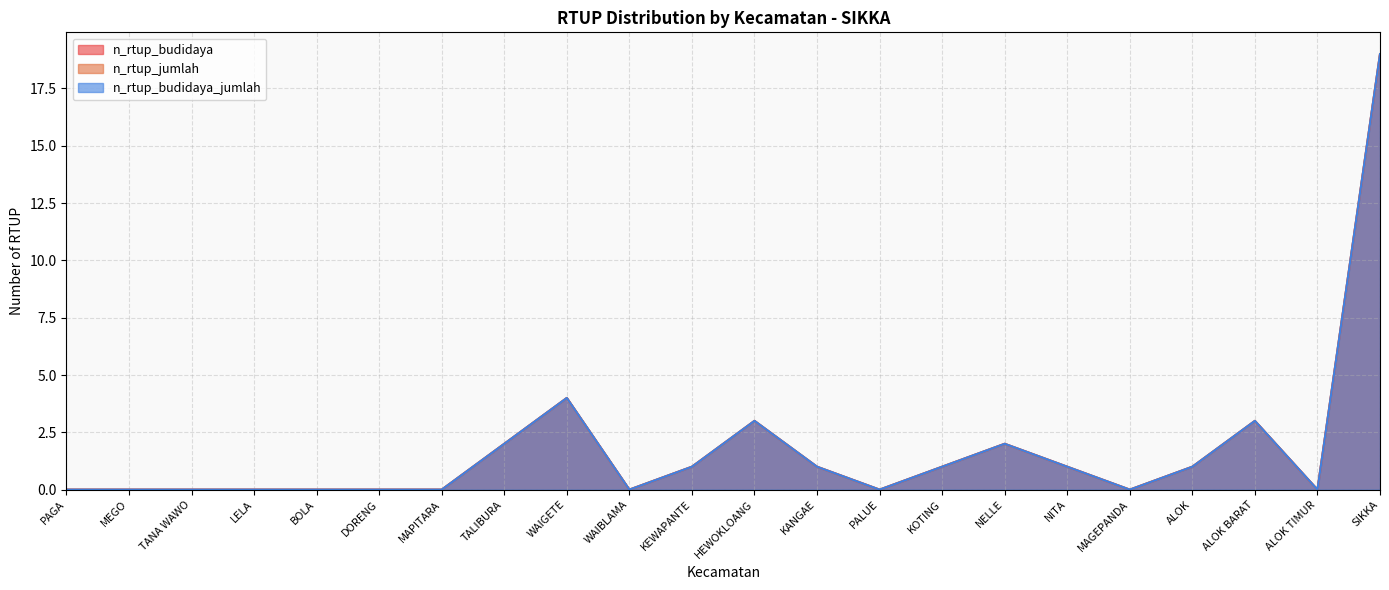

What position from the right is MAGEPANDA?

5